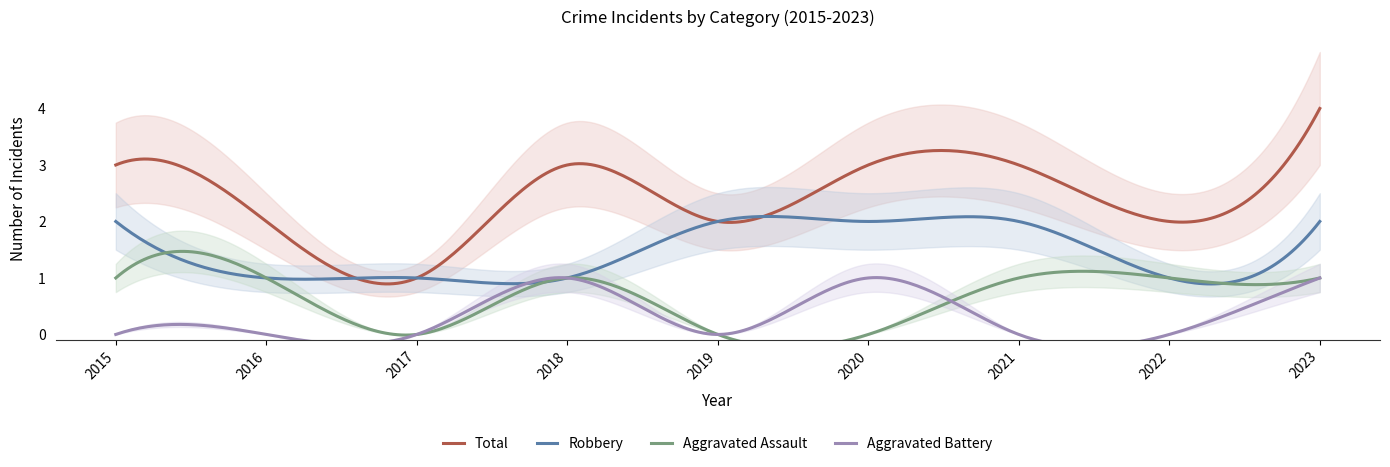

How many data points in Aggravated Battery are above 0?

3